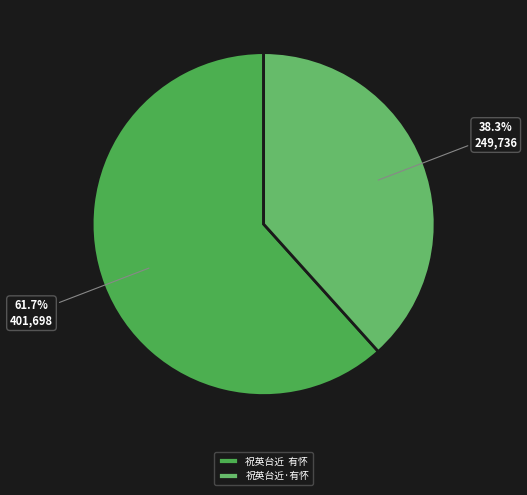

Count the number of slices in the pie.

2